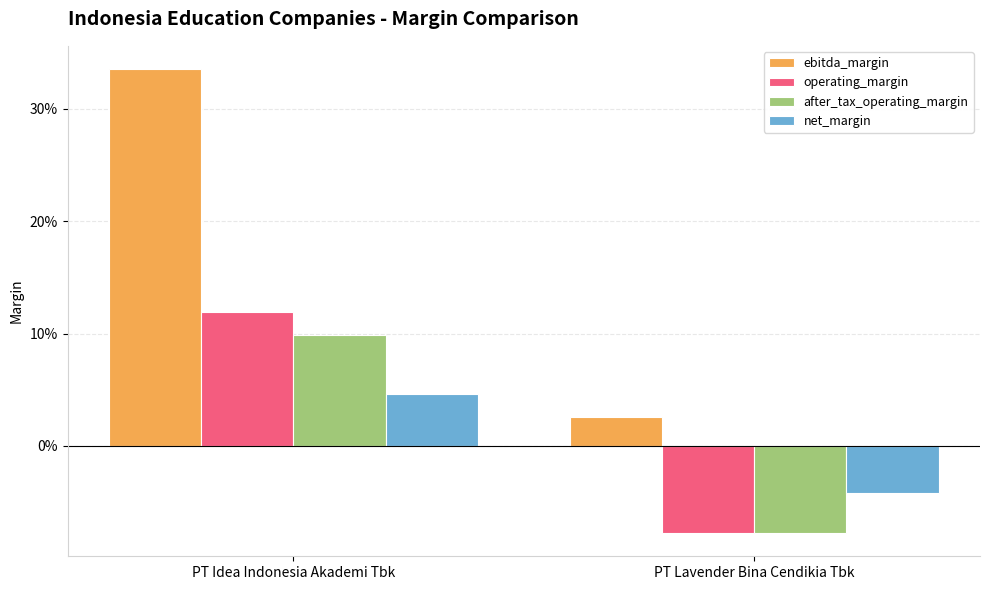

What is the difference between the maximum and minimum values in the ebitda_margin series?

0.3